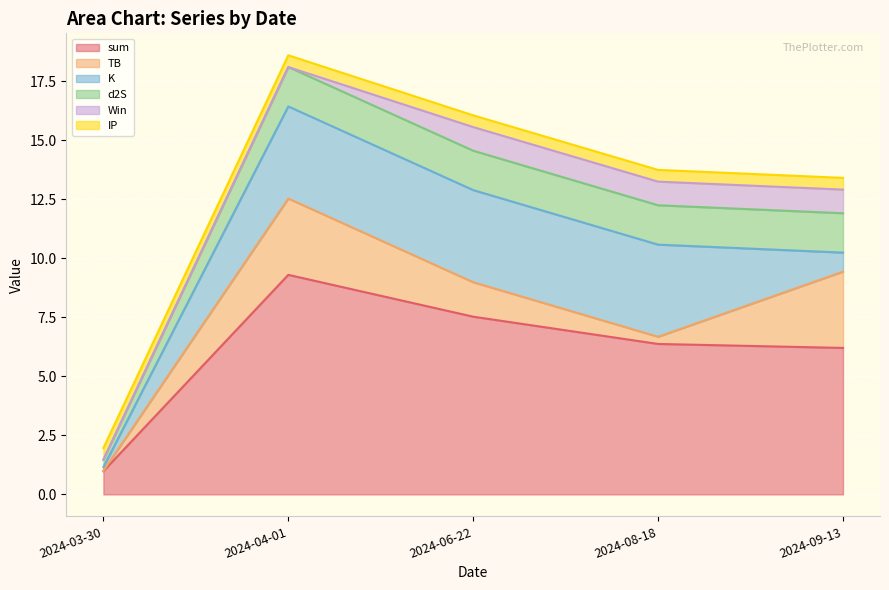

The value of K at 2024-06-22 is 3.9. True or false?

True